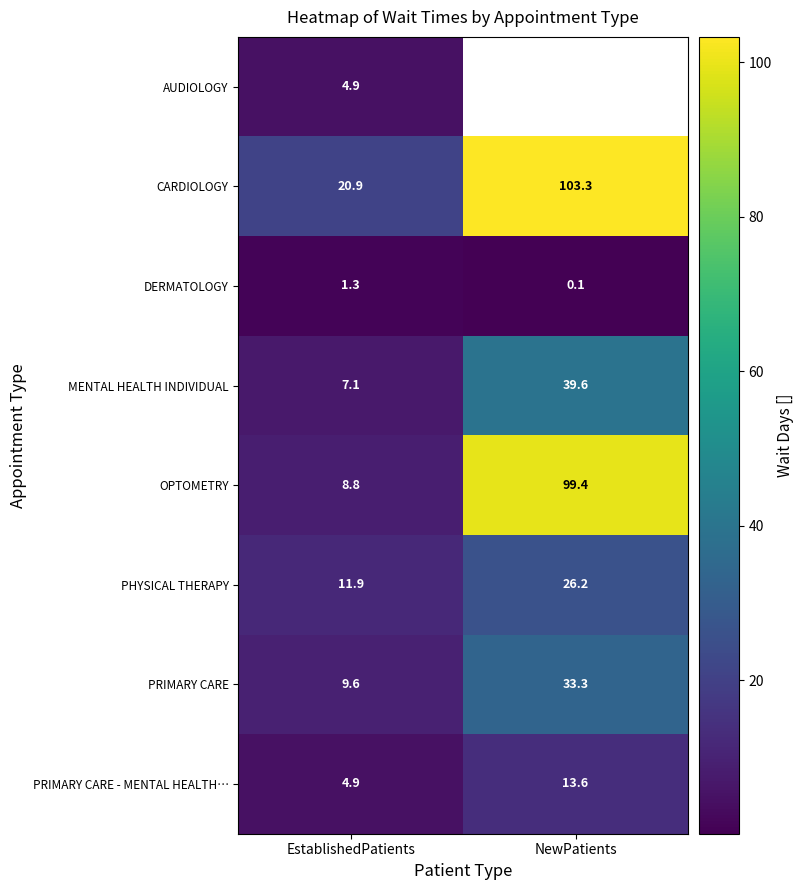

What is the difference between the maximum and minimum values in the DERMATOLOGY series?

1.2